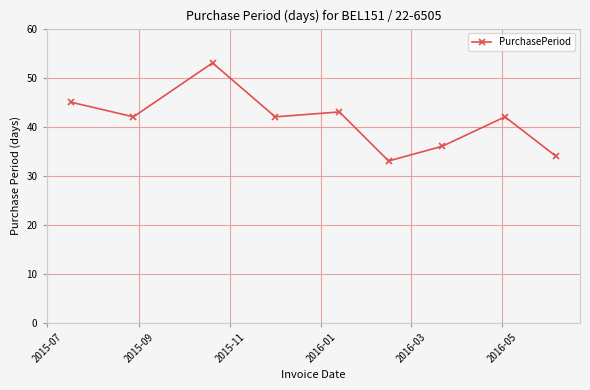

How many distinct data groups are displayed?

1